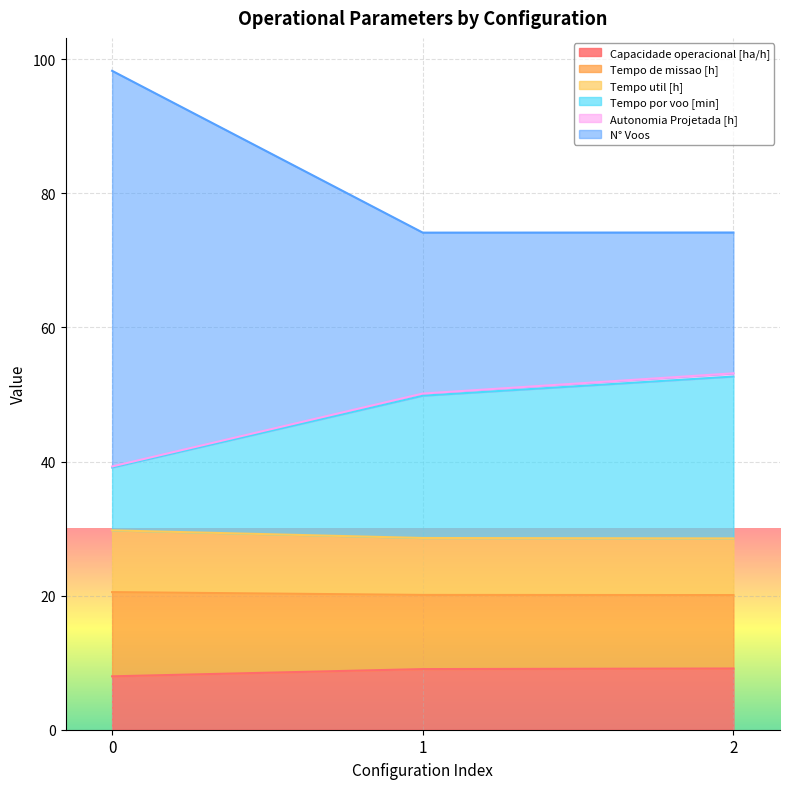

What is the lowest value of the Capacidade operacional [ha/h] series?

8.0